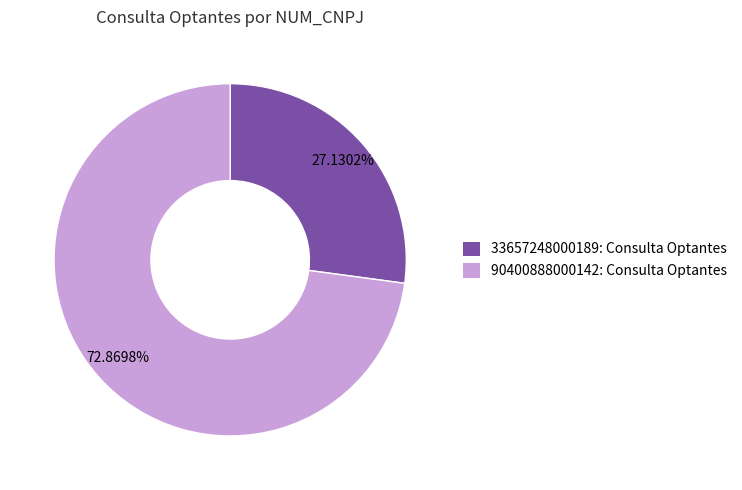

Does 33657248000189 account for over 50% of the chart?

No